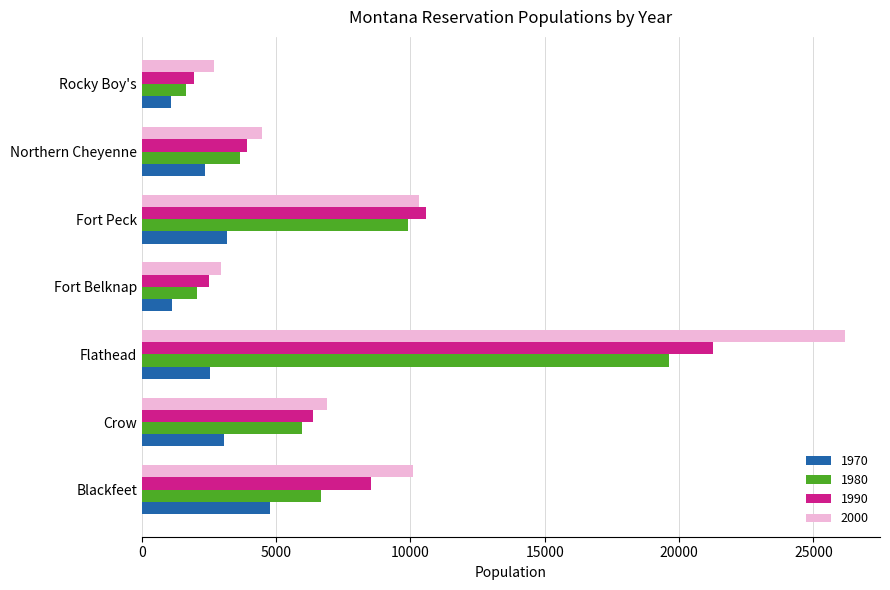

What is the minimum value for 1980?

1650